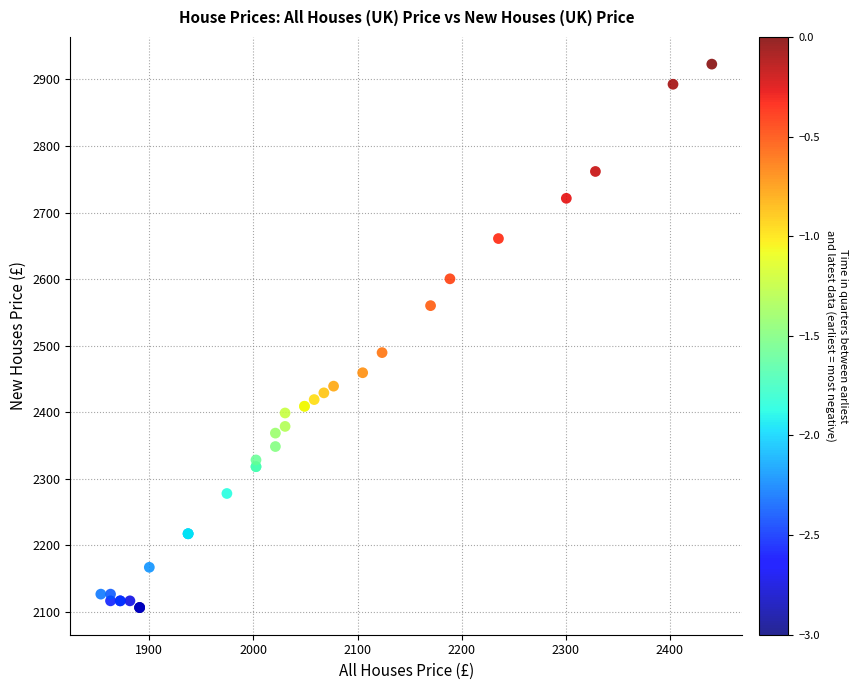

What Y value in the scatter plot is closest to 2514?

2489.6